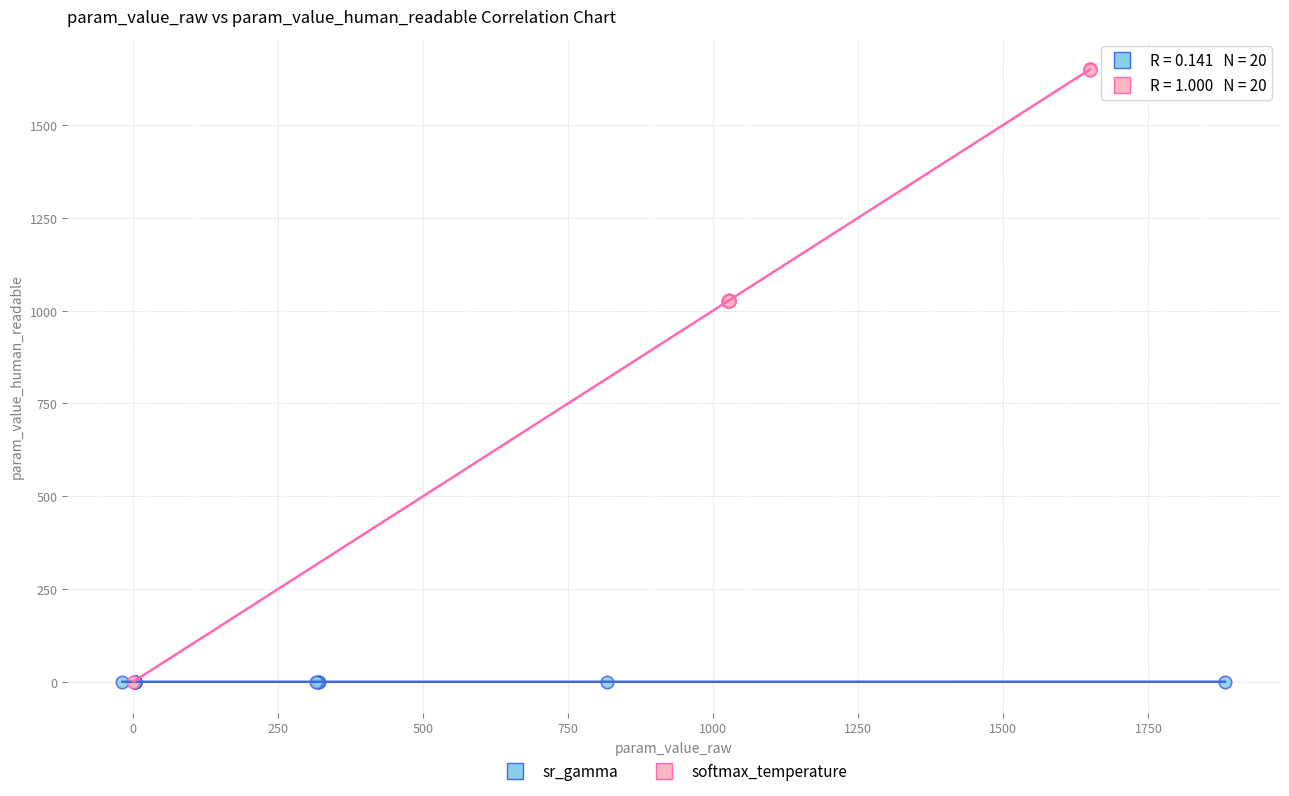

Which series reaches the maximum Y coordinate?

softmax_temperature